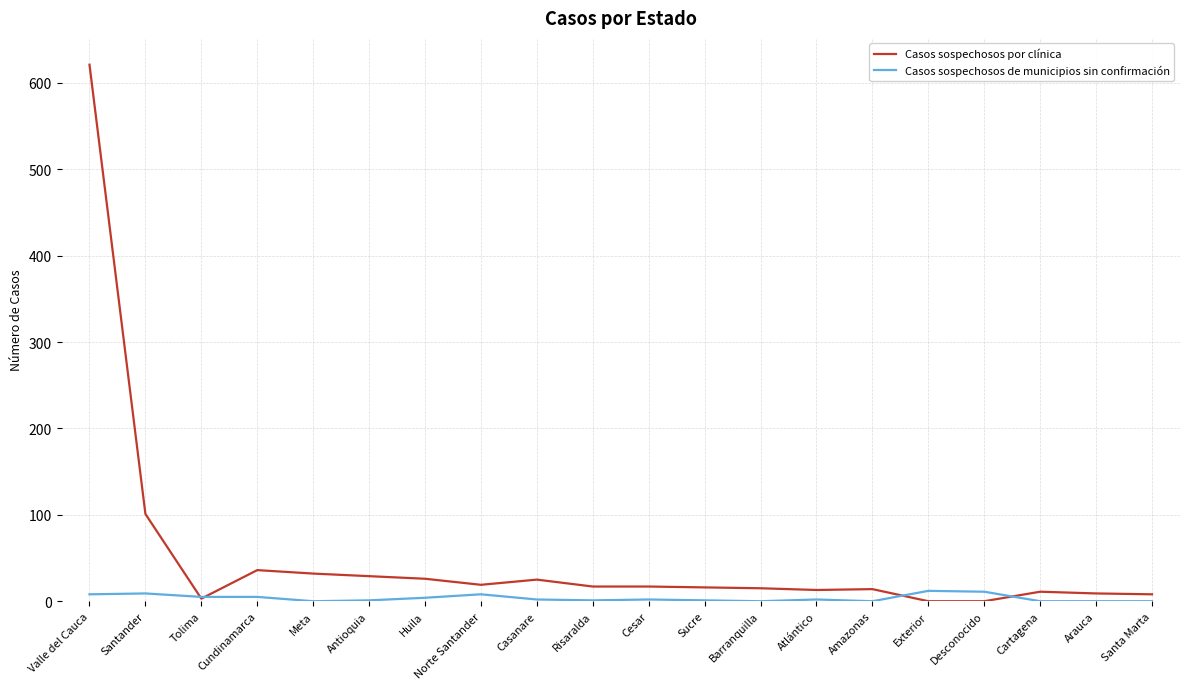

Rank the series by their maximum value, from highest to lowest.

Casos sospechosos por clínica, Casos sospechosos de municipios sin confirmación